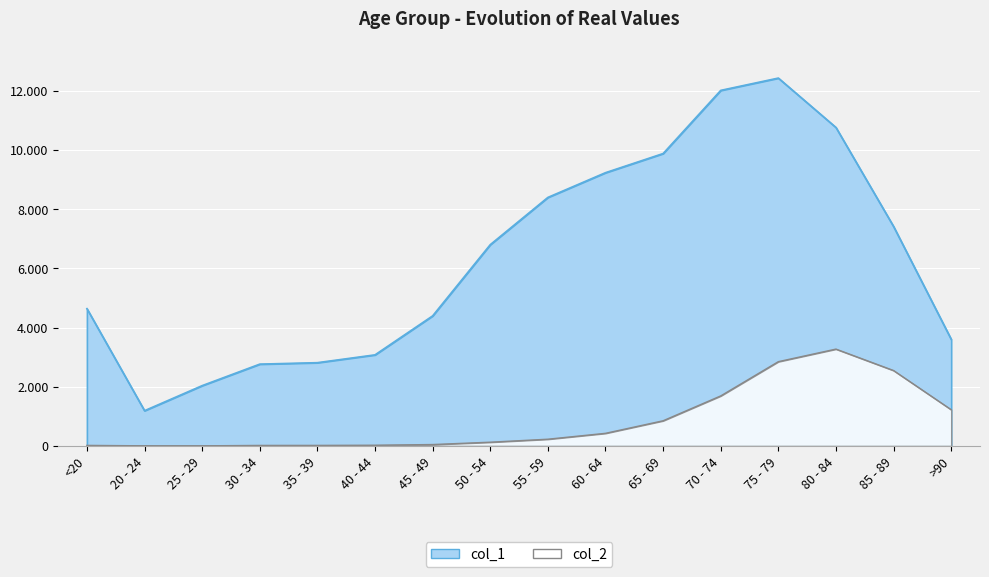

What is the total value across all series at 80 - 84?

14037